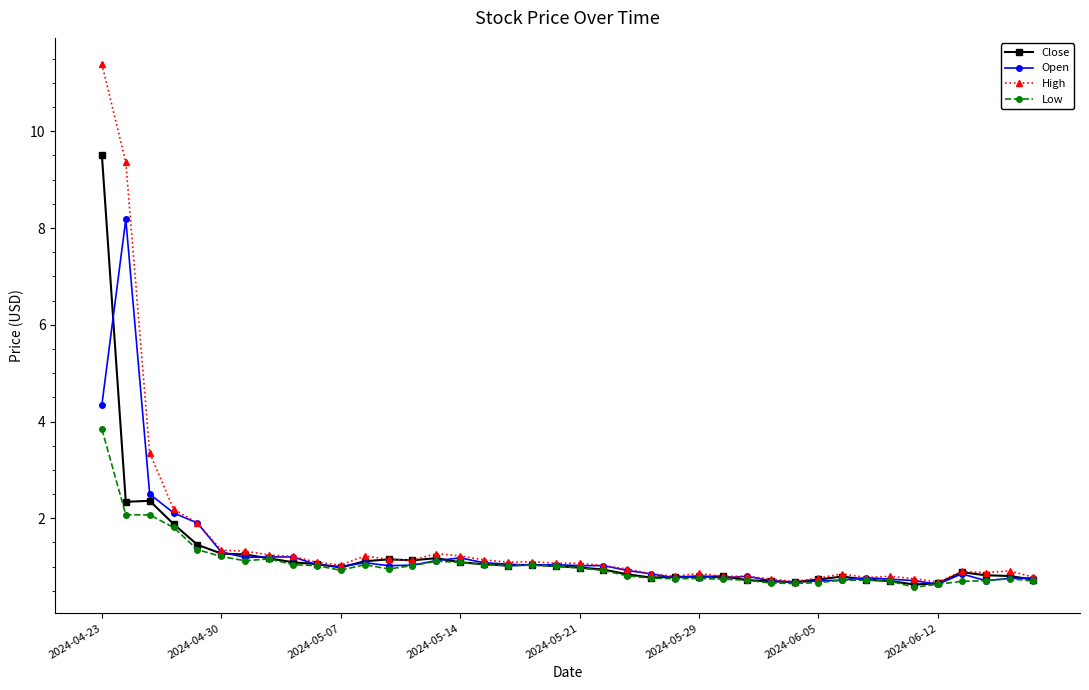

What is the value of the Low point at the 24th from the left?

0.8